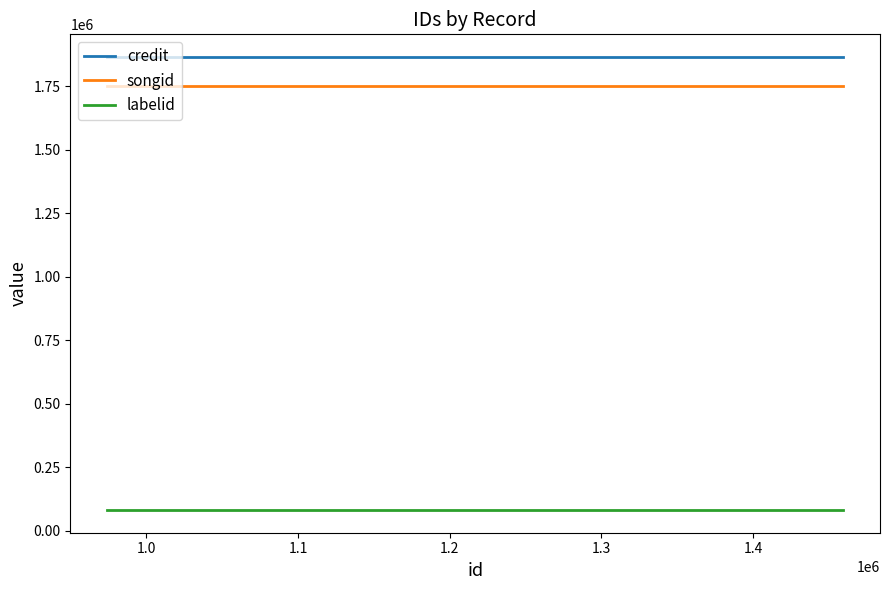

Which series has the largest total across all categories?

credit